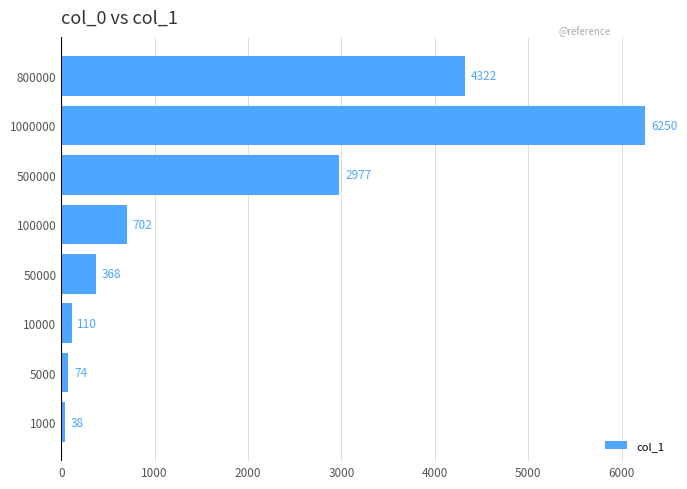

What value does the data have at 10000, to the nearest 100?

100